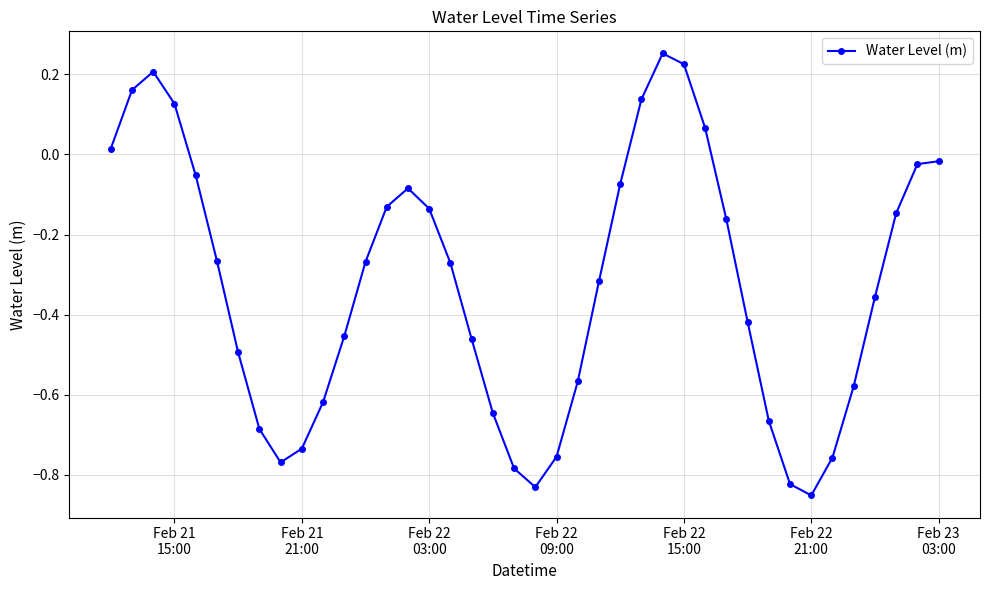

True or false: there are more than 0 points higher than both neighbors.

True